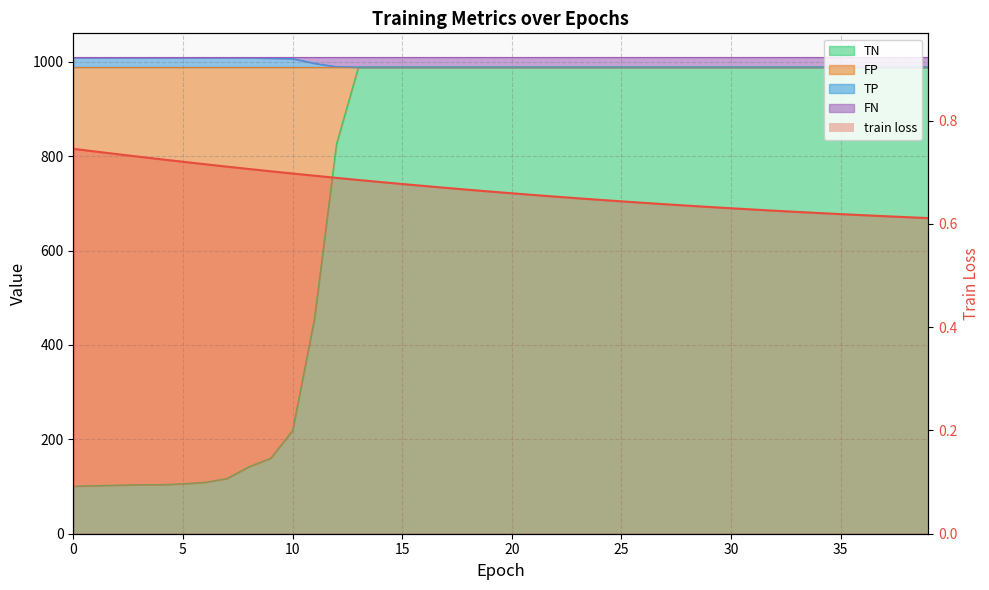

What is the value of the 22nd point from the left?

0.7